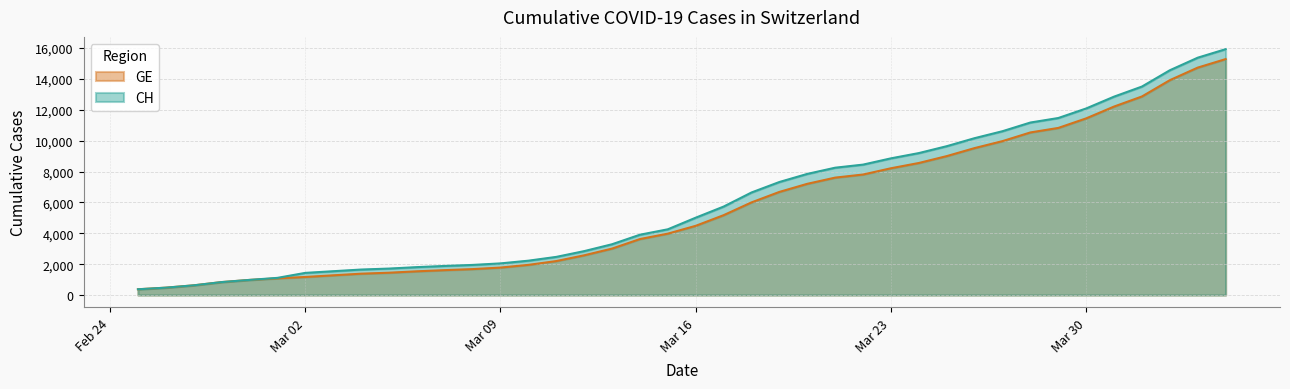

Which series has the widest spread of values?

CH